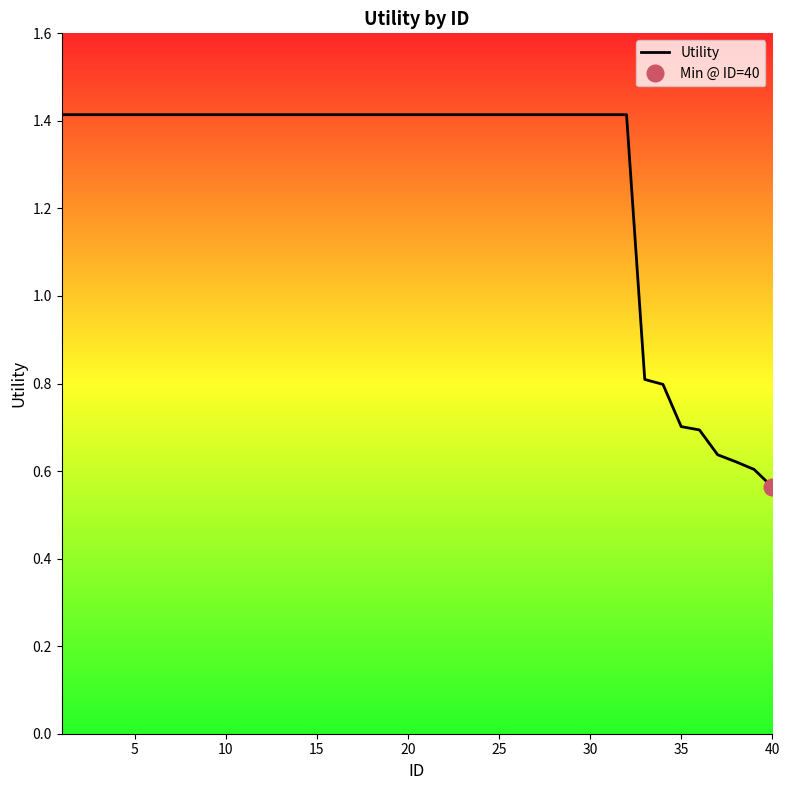

At which label does Utility reach its minimum?

40